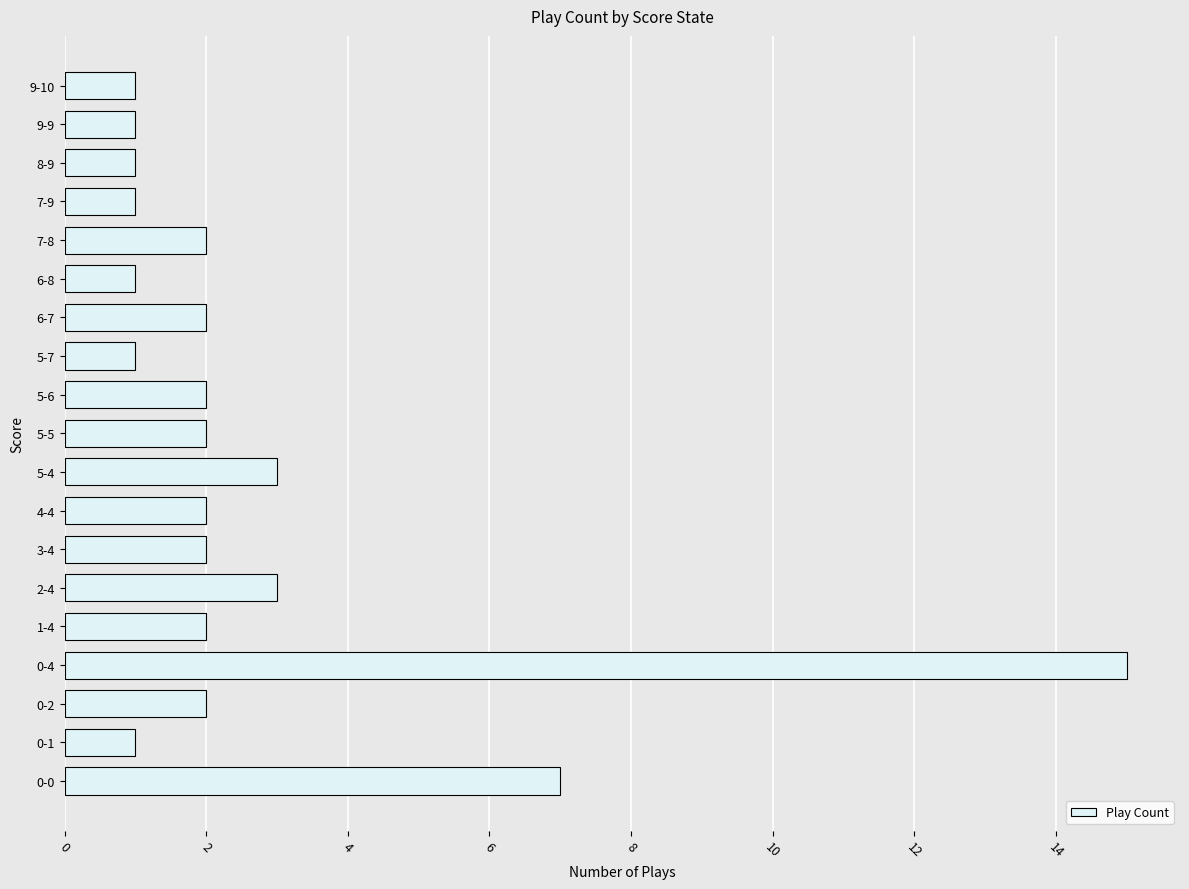

The value at 6-8 is 1. True or false?

True